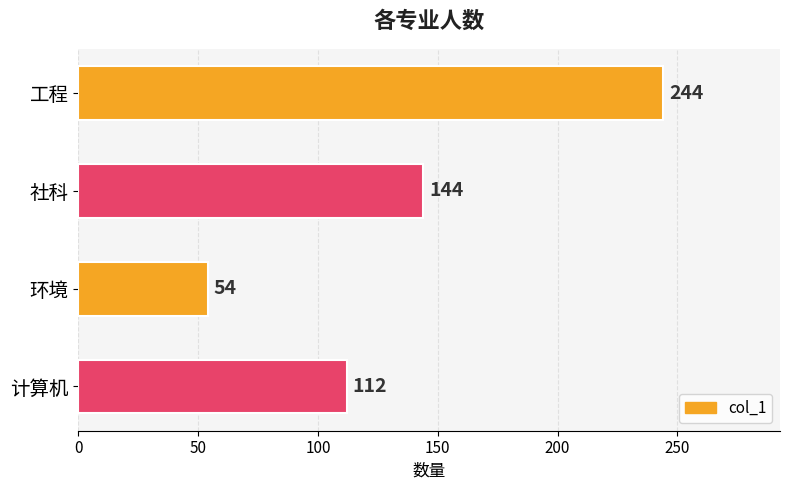

How many values are between 112 and 244?

3